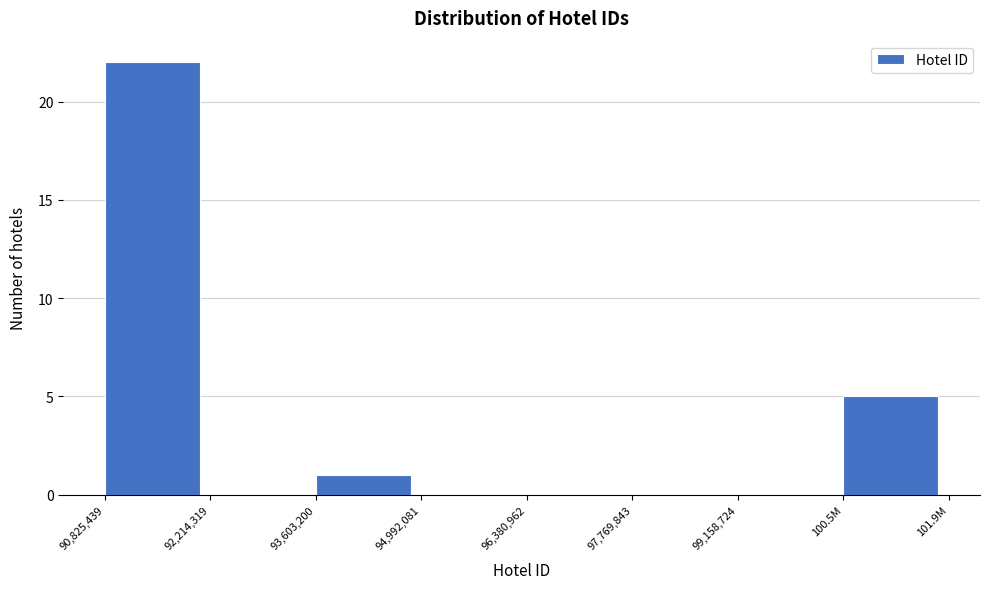

Reading left to right, transcribe all the data shown in this chart.

90,825,439=22	92,214,319=0	93,603,200=1	94,992,081=0	96,380,962=0	97,769,843=0	99,158,724=0	100.5M=5